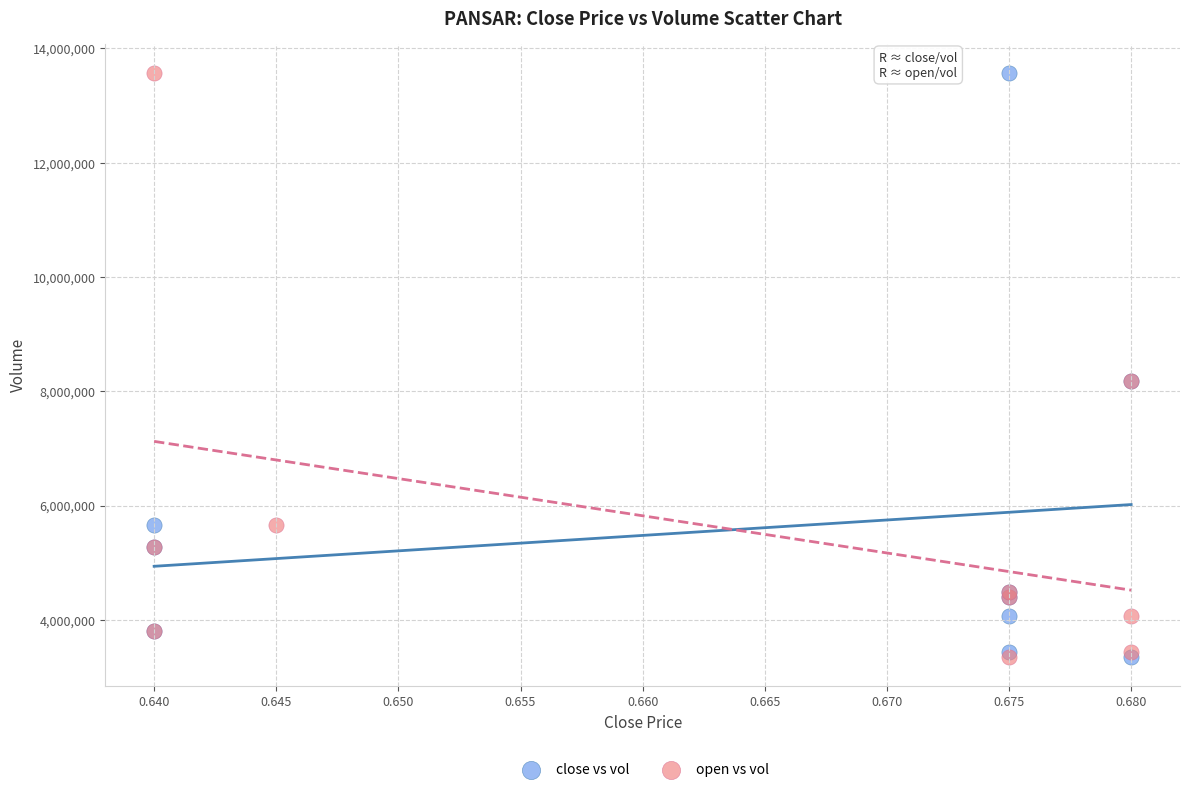

What are all the series names shown in the legend?

close vs vol, open vs vol